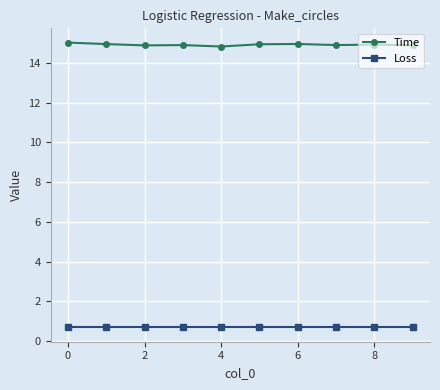

At how many categories does at least one series exceed 0?

10